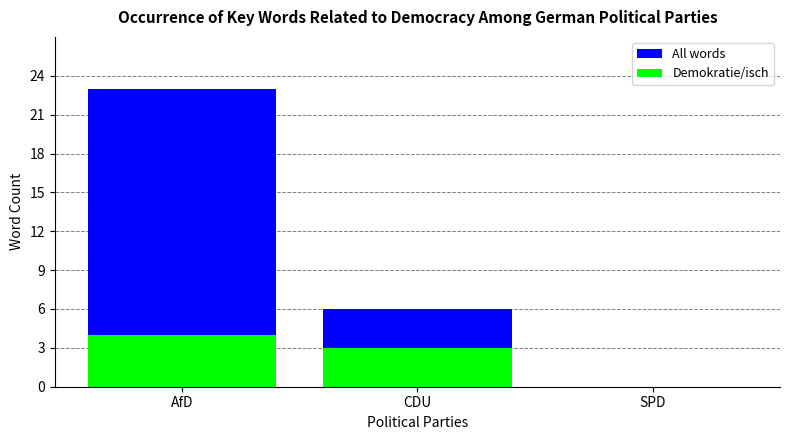

Between AfD and CDU, which series saw the biggest shift?

All words